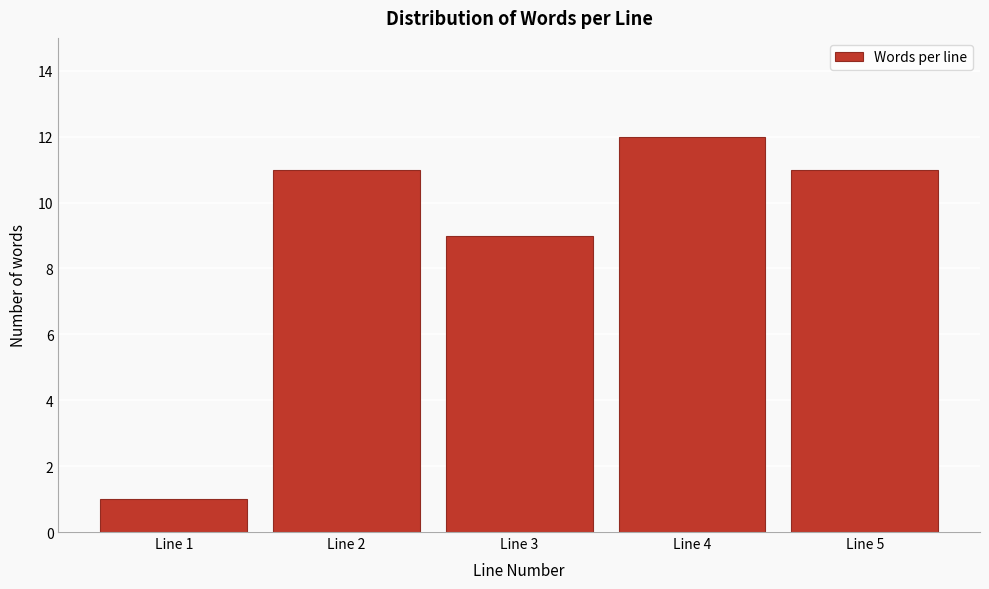

Reading right to left, transcribe all the data shown in this chart.

11	12	9	11	1